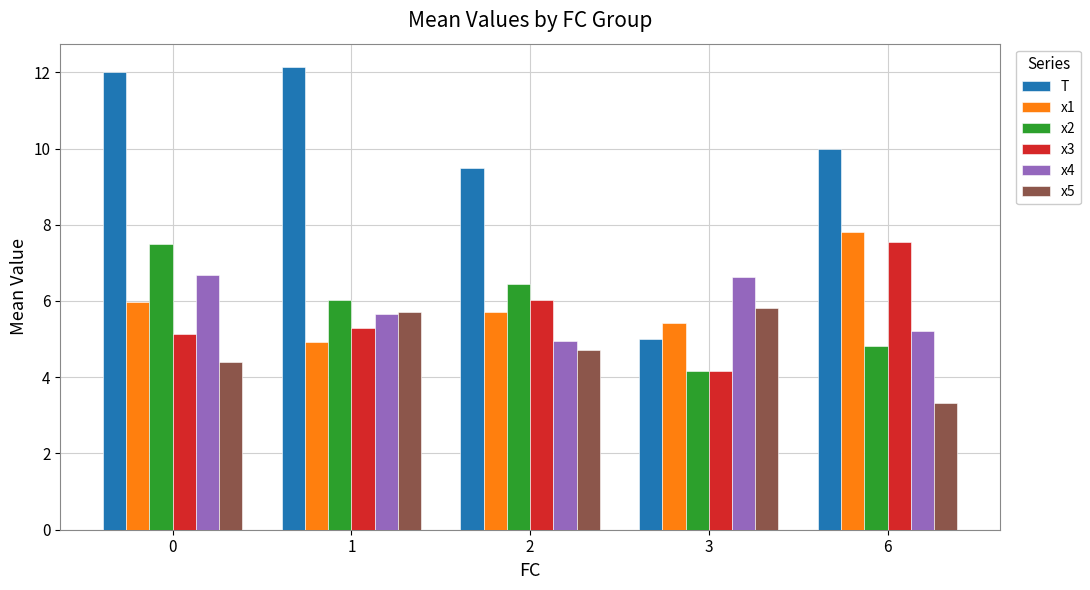

Rank the series at 2 from lowest to highest value.

x5, x4, x1, x3, x2, T